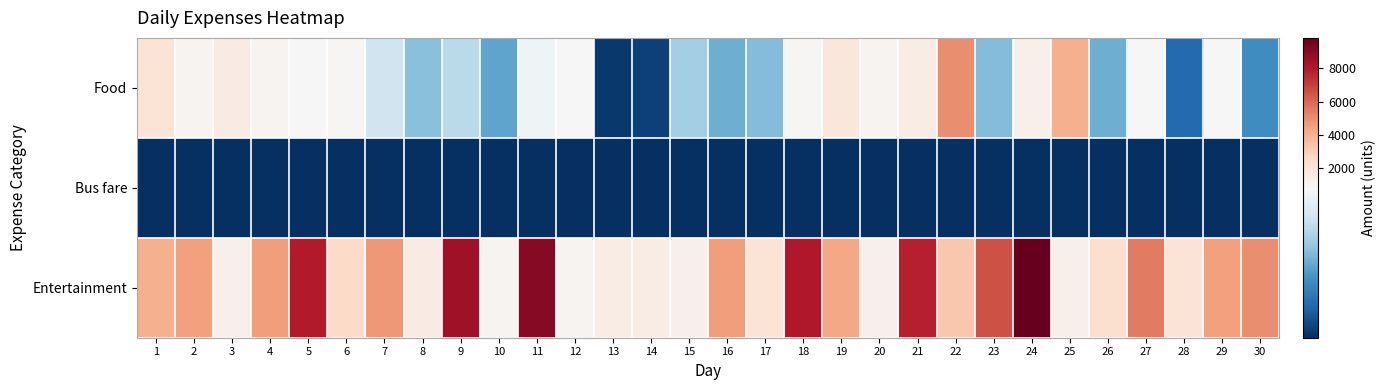

Reading left to right, extract all data points from this chart.

Food: 1=2000	2=1050	3=1500	4=1000	5=780	6=900	7=650	8=500	9=600	10=421	11=754	12=789	13=125	14=148	15=554	16=450	17=487	18=900	19=1820	20=1000	21=1448	22=5000	23=487	24=1258	25=4000	26=452	27=852	28=254	29=789	30=357
Bus fare: 1=100	2=100	3=100	4=100	5=100	6=100	7=100	8=100	9=100	10=100	11=100	12=100	13=100	14=100	15=100	16=100	17=100	18=100	19=100	20=100	21=100	22=100	23=100	24=100	25=100	26=100	27=100	28=100	29=100	30=100
Entertainment: 1=4000	2=4520	3=1236	4=4587	5=8000	6=2500	7=4680	8=1500	9=8471	10=1000	11=9000	12=1050	13=1489	14=1454	15=1258	16=4563	17=2000	18=8050	19=4258	20=1234	21=7856	22=3250	23=6541	24=9845	25=1251	26=2222	27=5469	28=2005	29=4500	30=5000